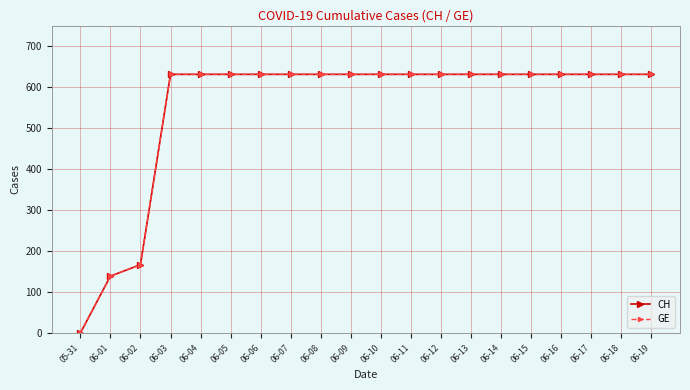

Is the value of GE at 06-19 greater than the value of CH at 06-16?

No